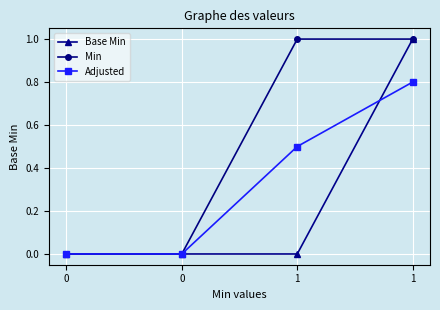

Does the chart have visible grid lines?

Yes